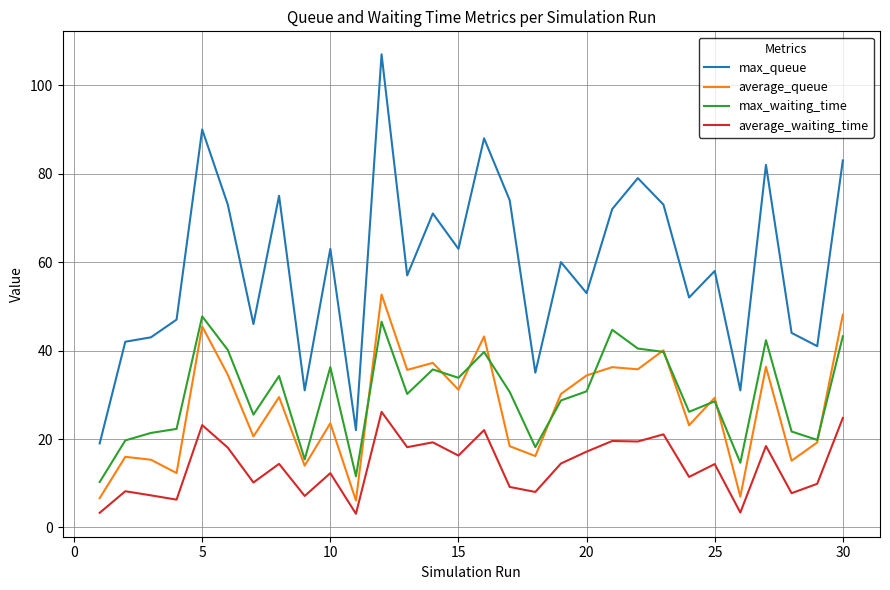

True or false: max_queue and average_waiting_time intersect in this chart.

False